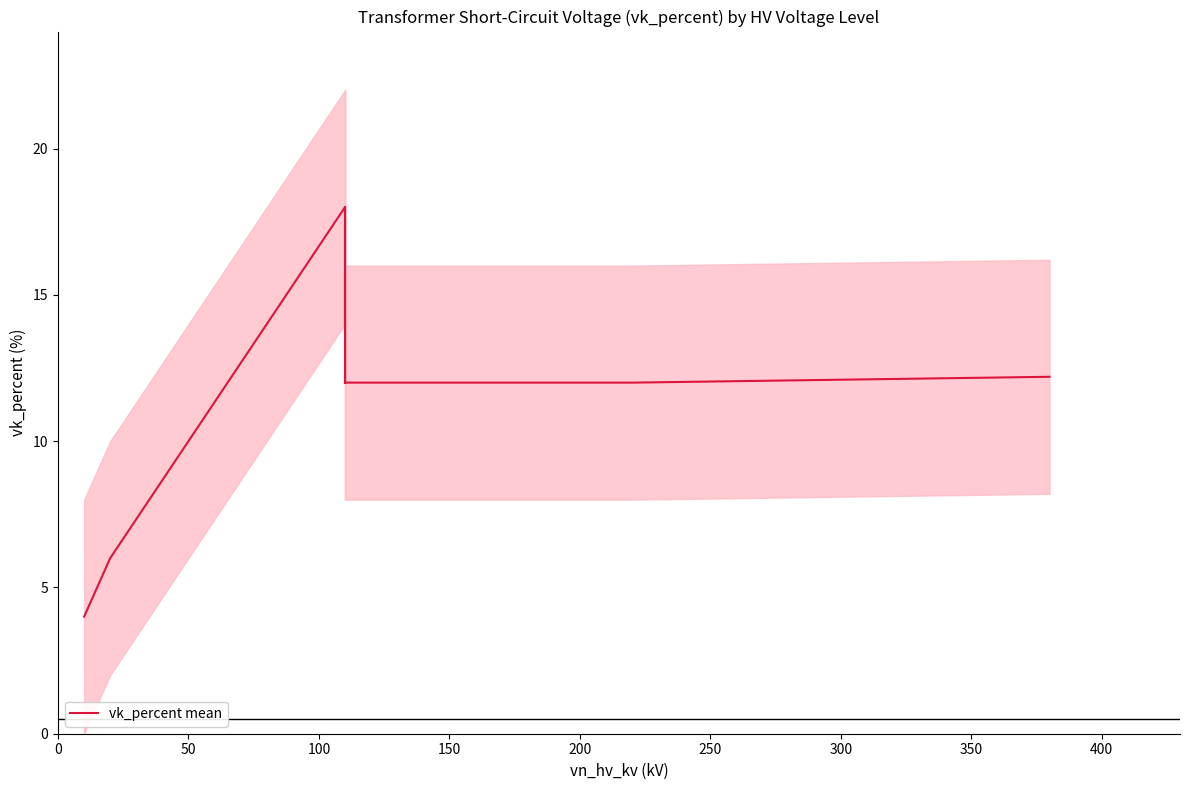

What is the maximum value shown in the chart?

18.0